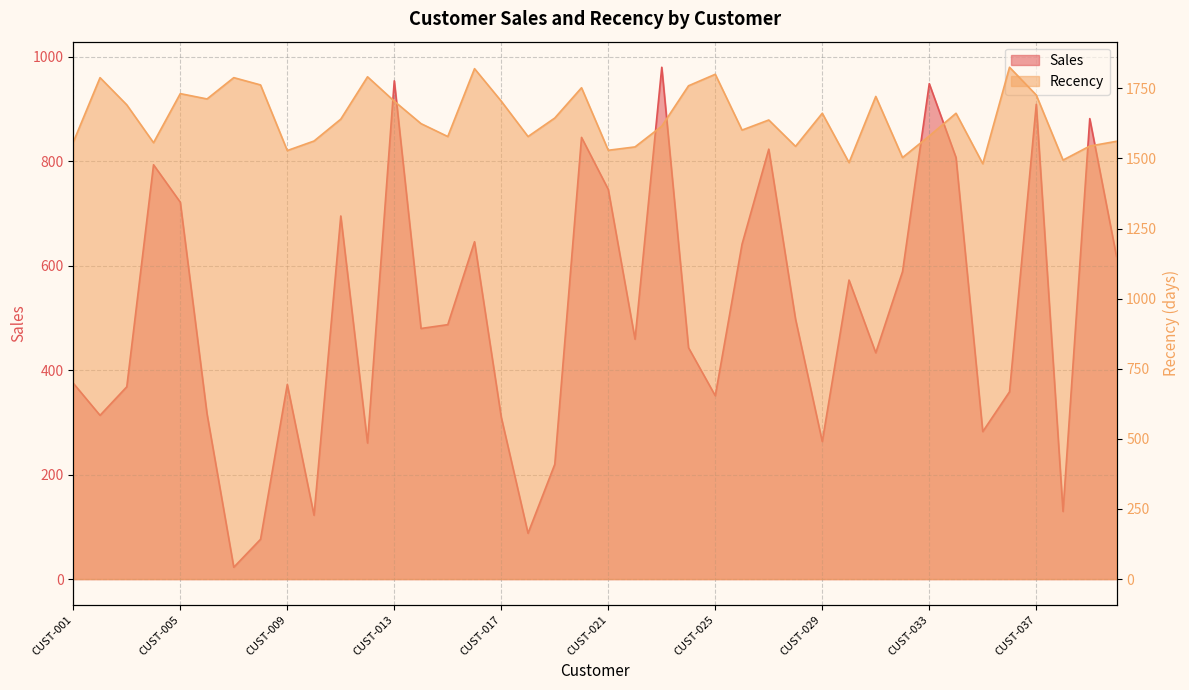

At which label does Sales reach its minimum?

CUST-007